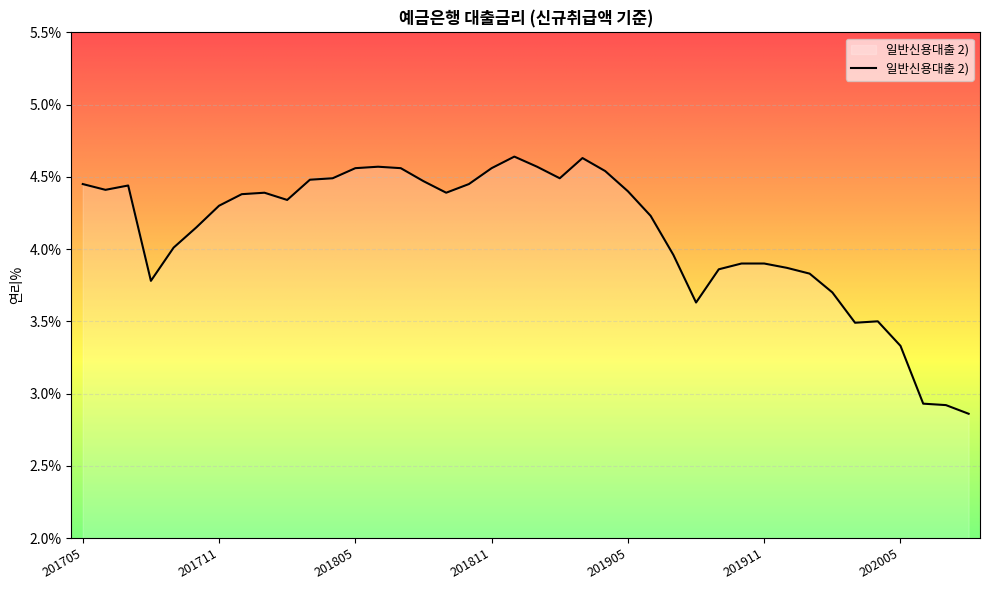

What is the difference between the maximum and minimum values?

1.8